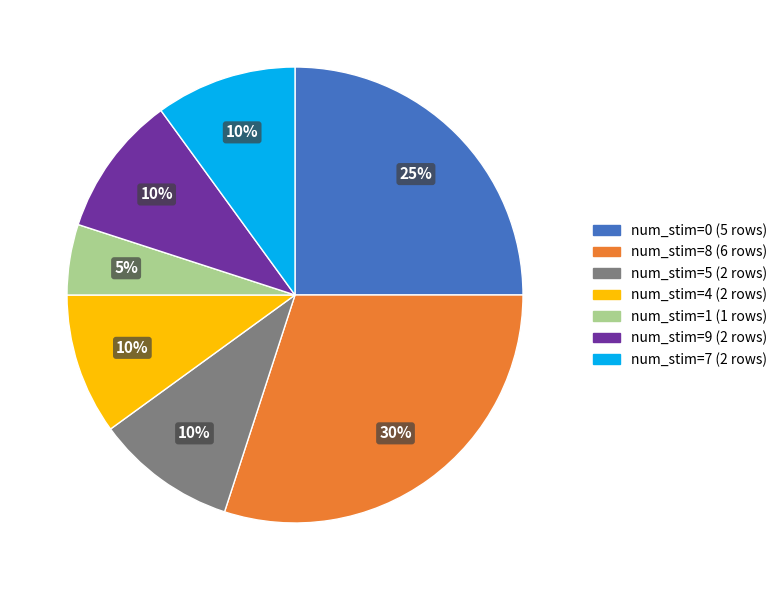

To the nearest percent, what is the average slice percentage?

14%